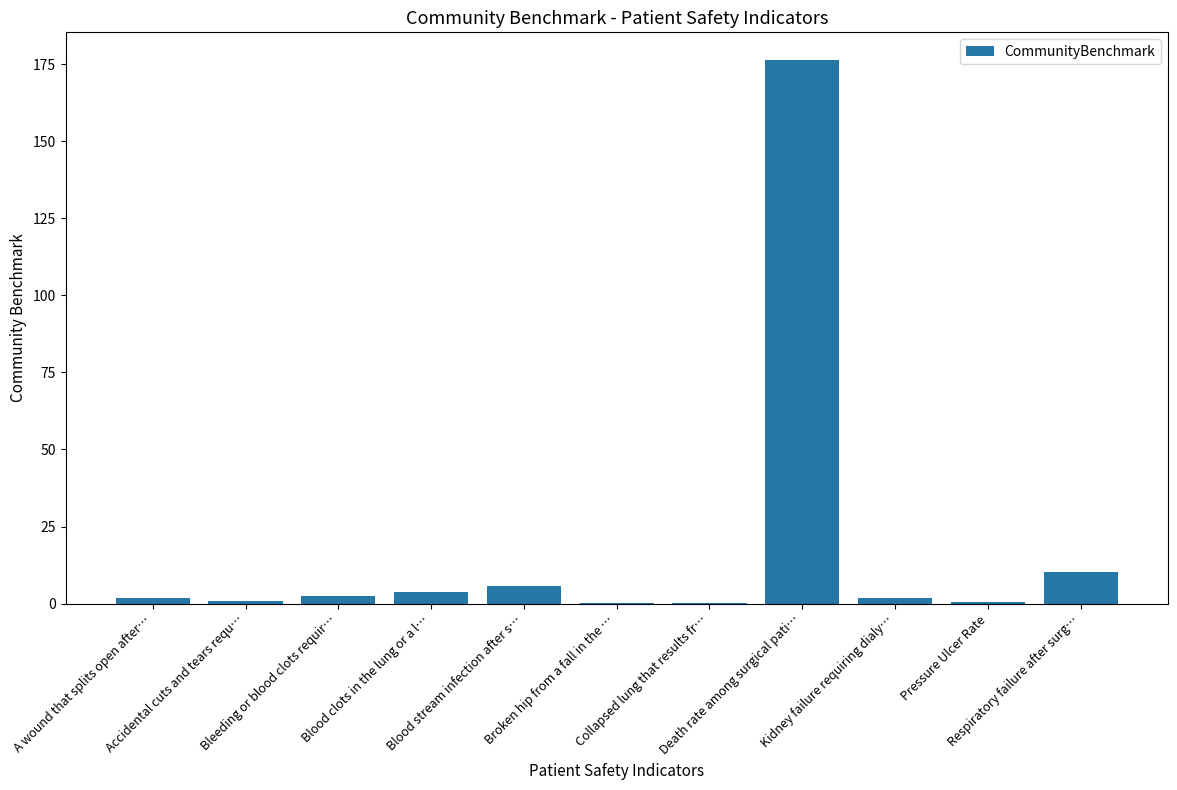

Which has a higher value, Blood stream infection after s… or Respiratory failure after surg…?

Respiratory failure after surg…